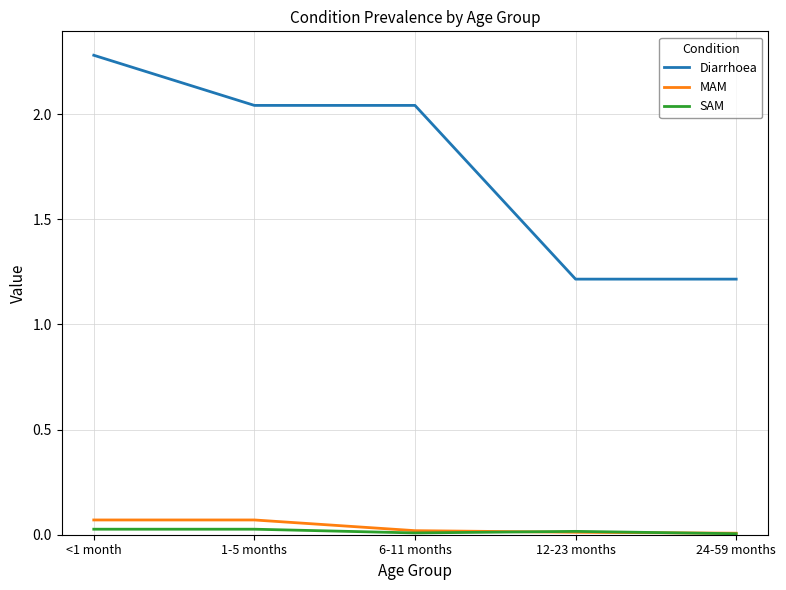

True or false: SAM has a value of 0.0 at 12-23 months.

True